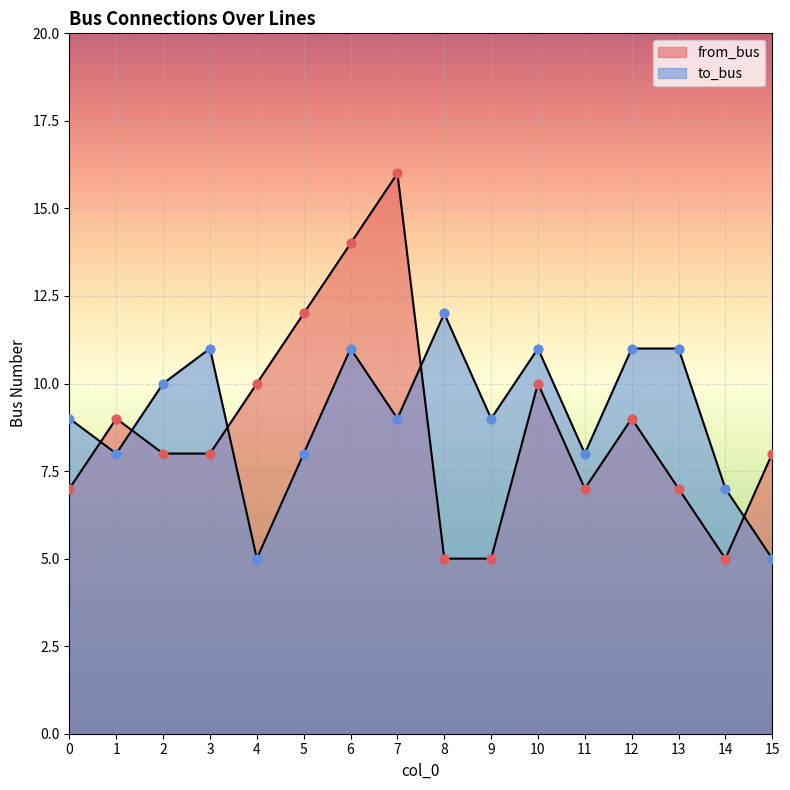

What are all the series names shown in the legend?

from_bus, to_bus